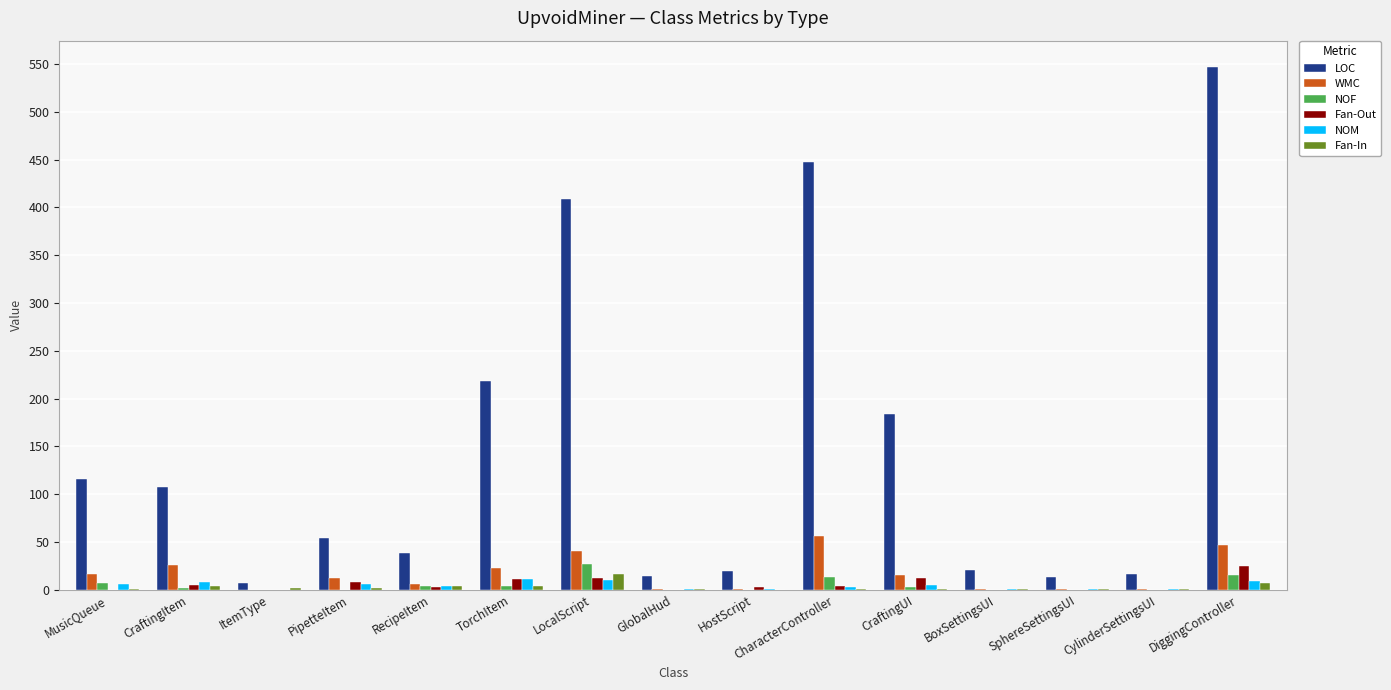

Between HostScript and DiggingController, which series saw the biggest shift?

LOC